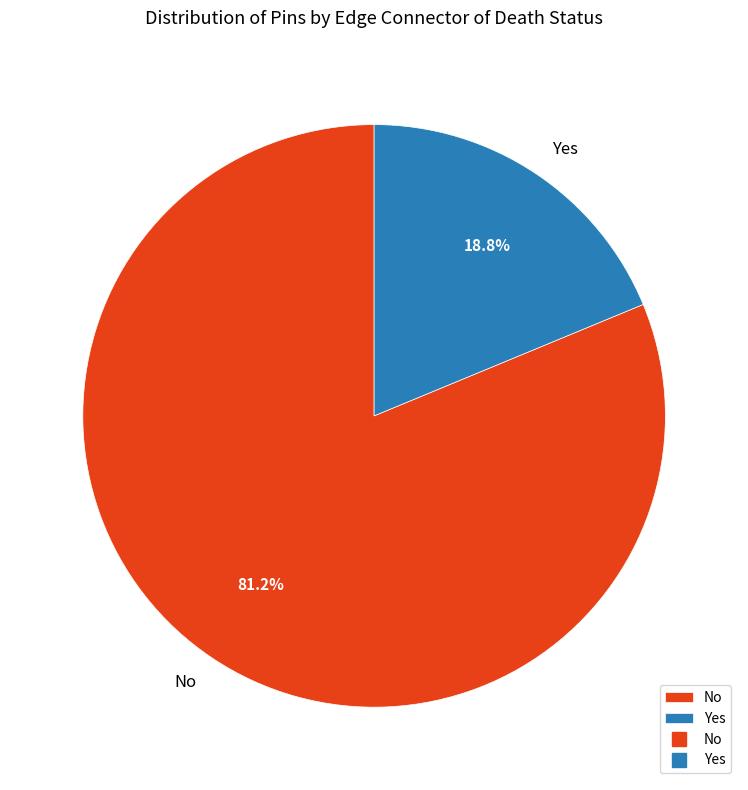

Which category accounts for the majority?

No